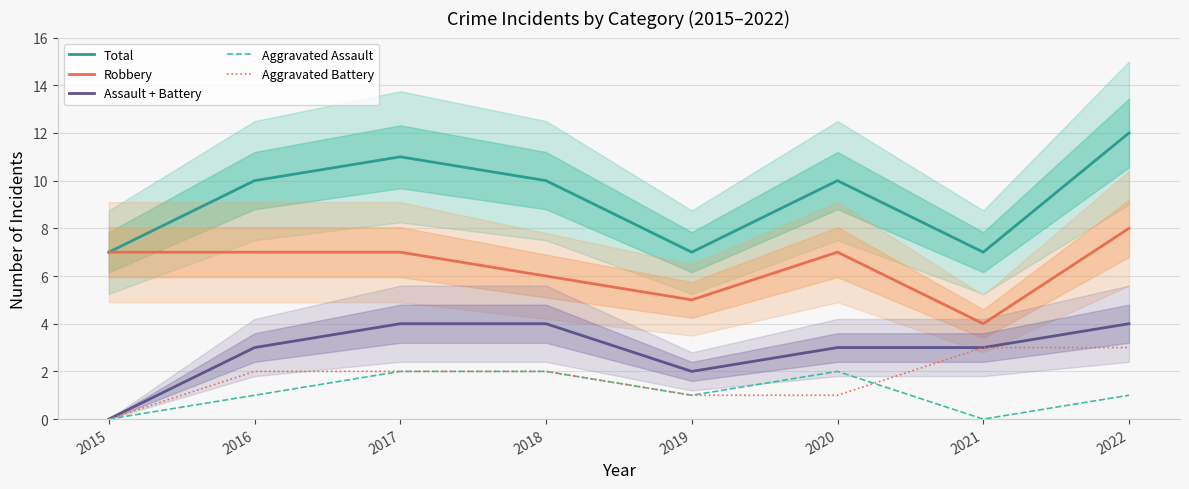

How many values in the Assault + Battery series exceed 3?

3